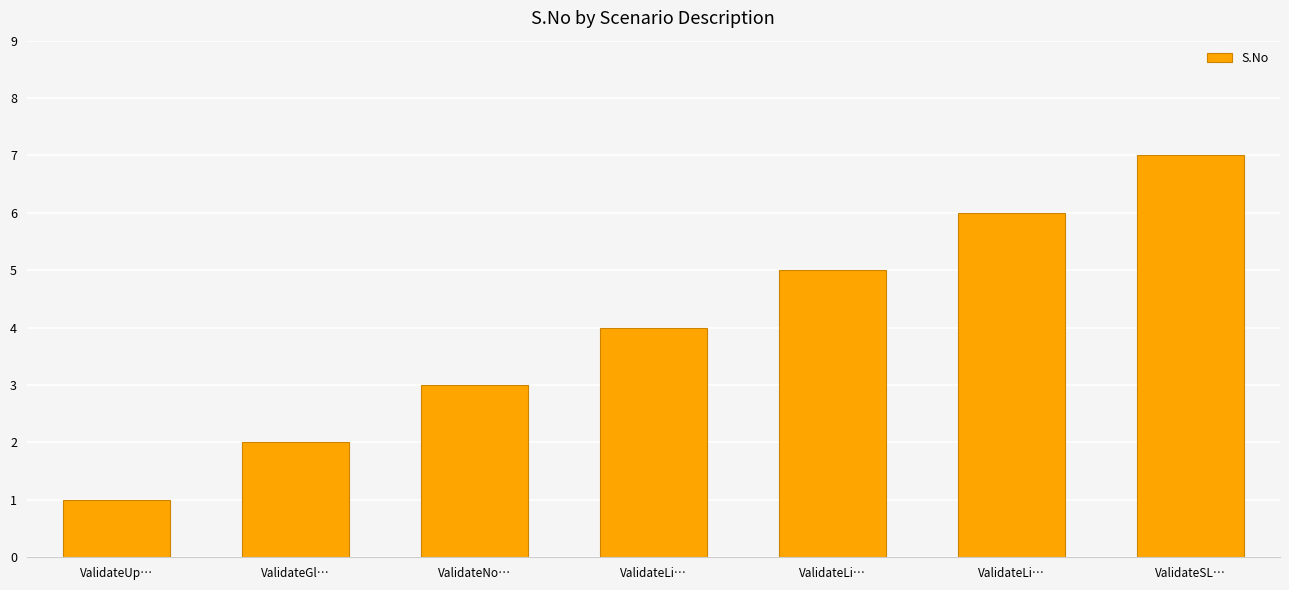

What is the smallest value displayed?

1